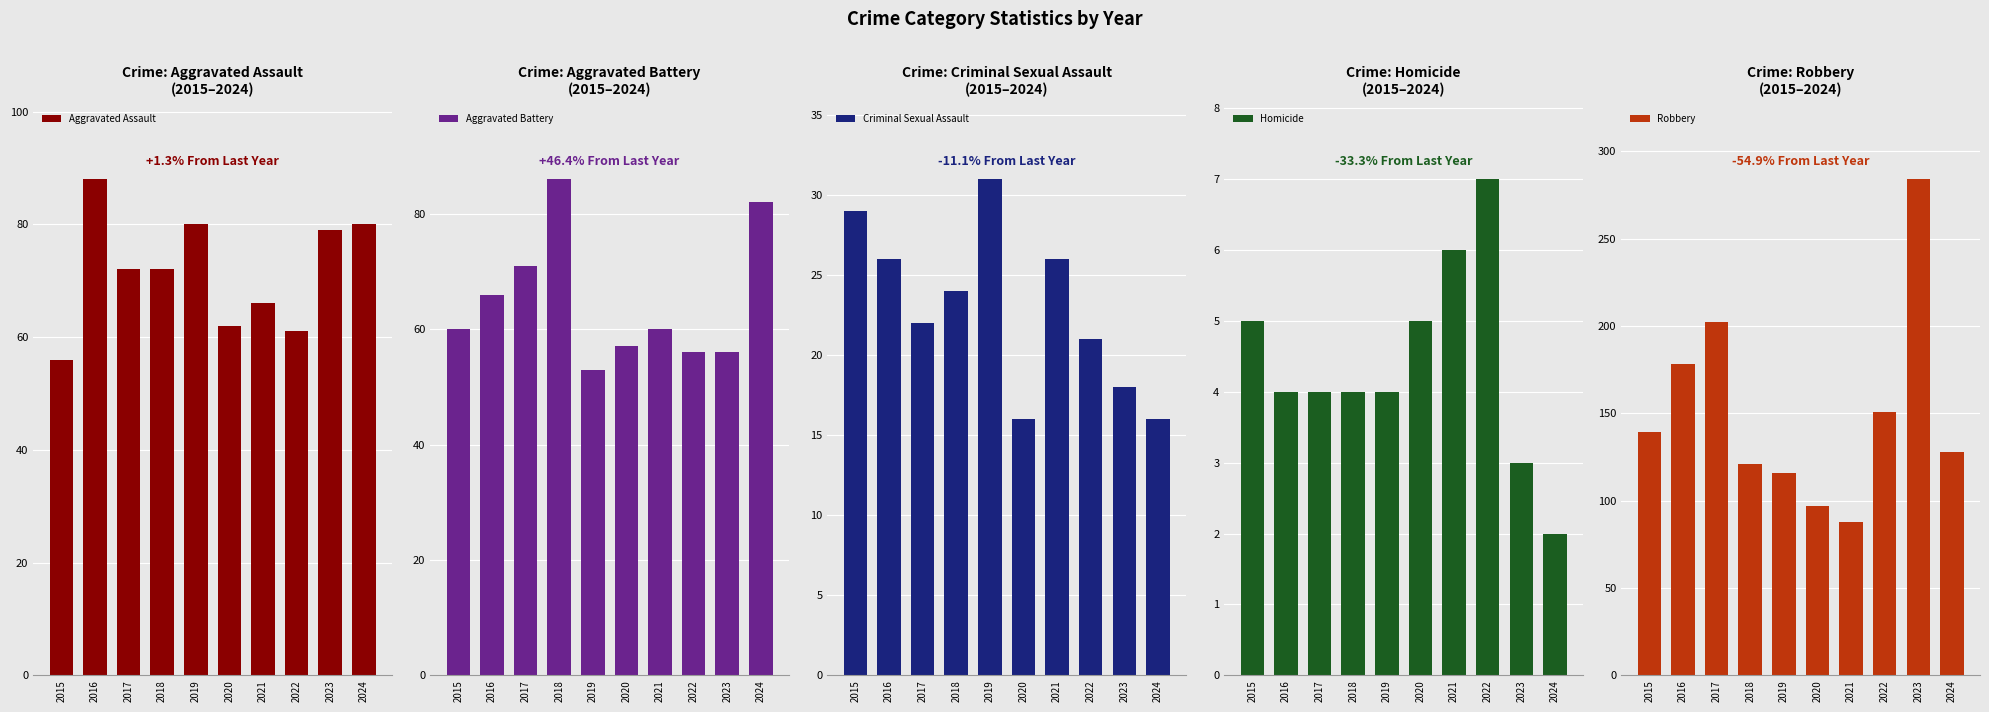

What is the difference between the Robbery values at 2020 and 2024?

31